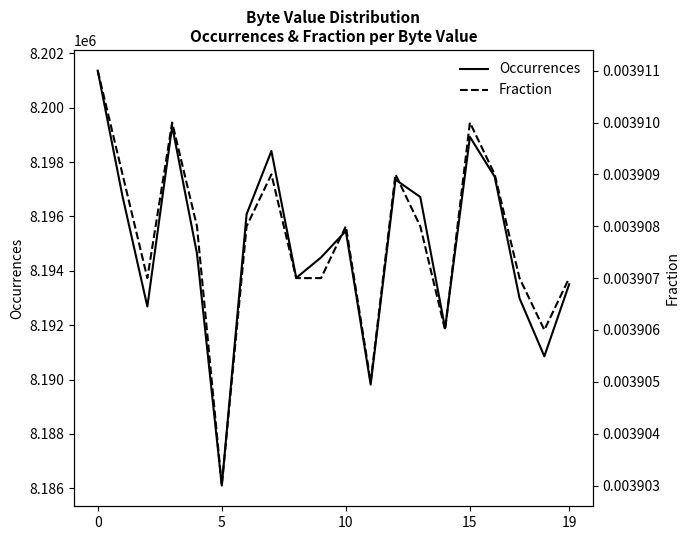

What is the sum of all Occurrences values?

163898556